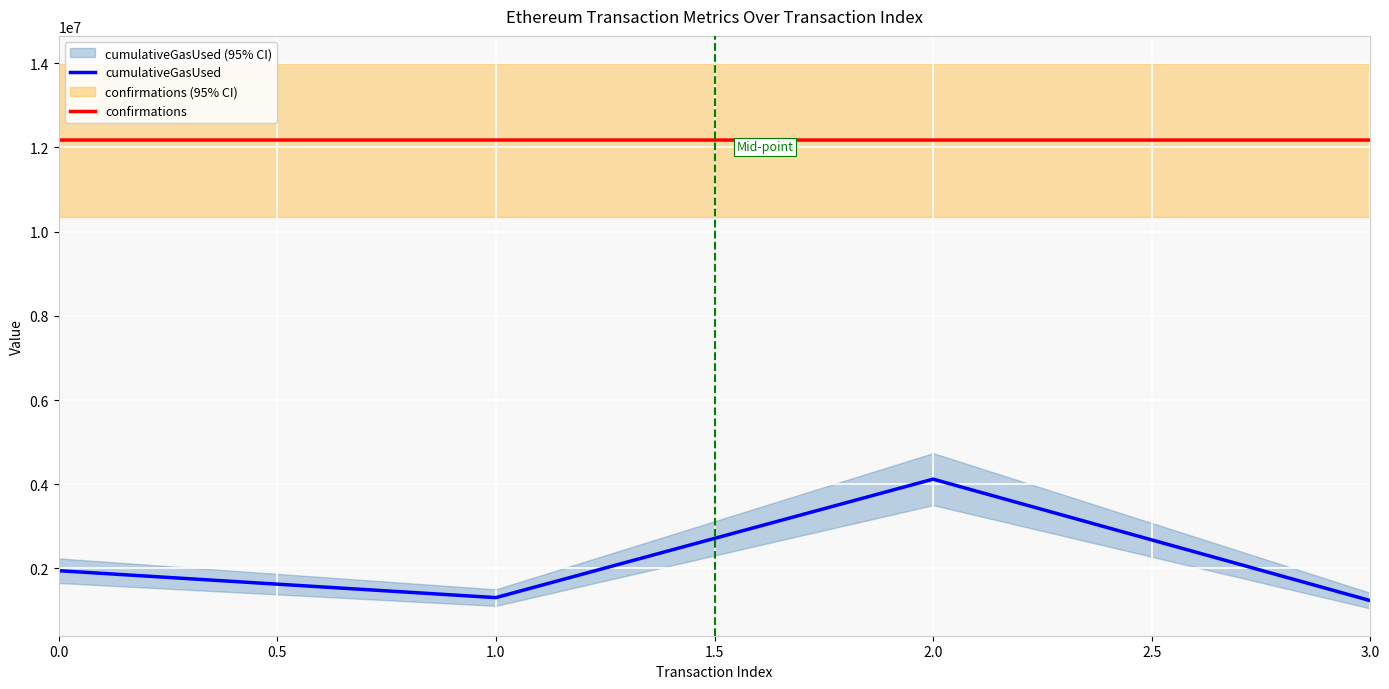

Is it true that confirmations equals 3502148 at 1.0?

False